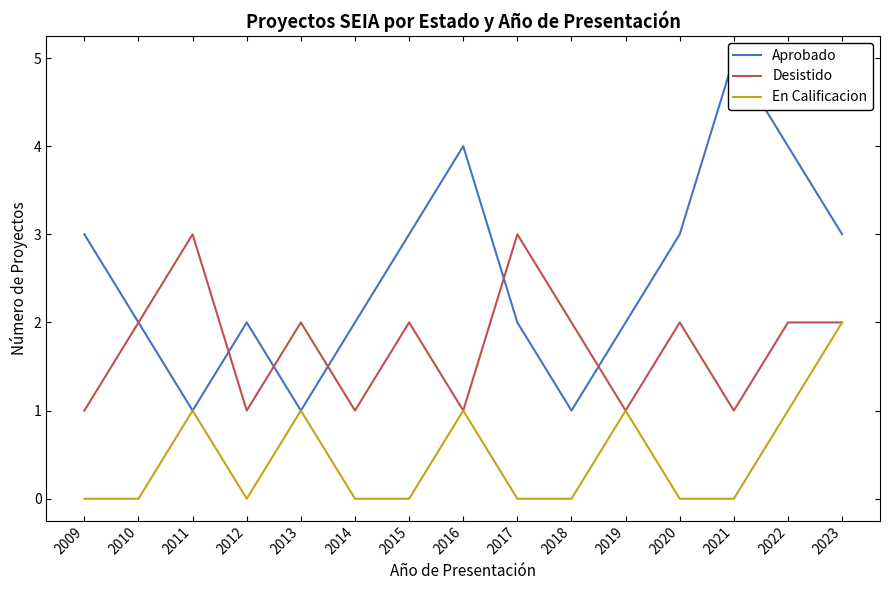

Is it true that Desistido equals 3 at 2011?

True